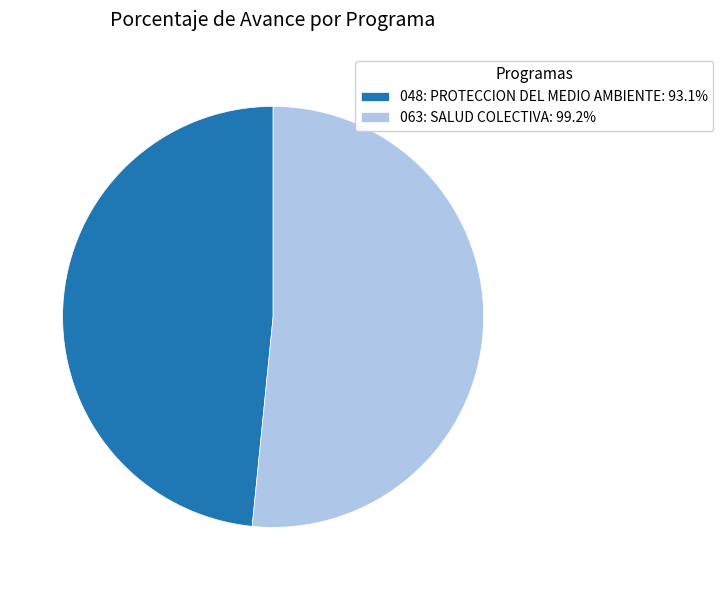

Approximately how many times larger is the value at 063: SALUD COLECTIVA compared to 048: PROTECCION DEL MEDIO AMBIENTE?

1.1